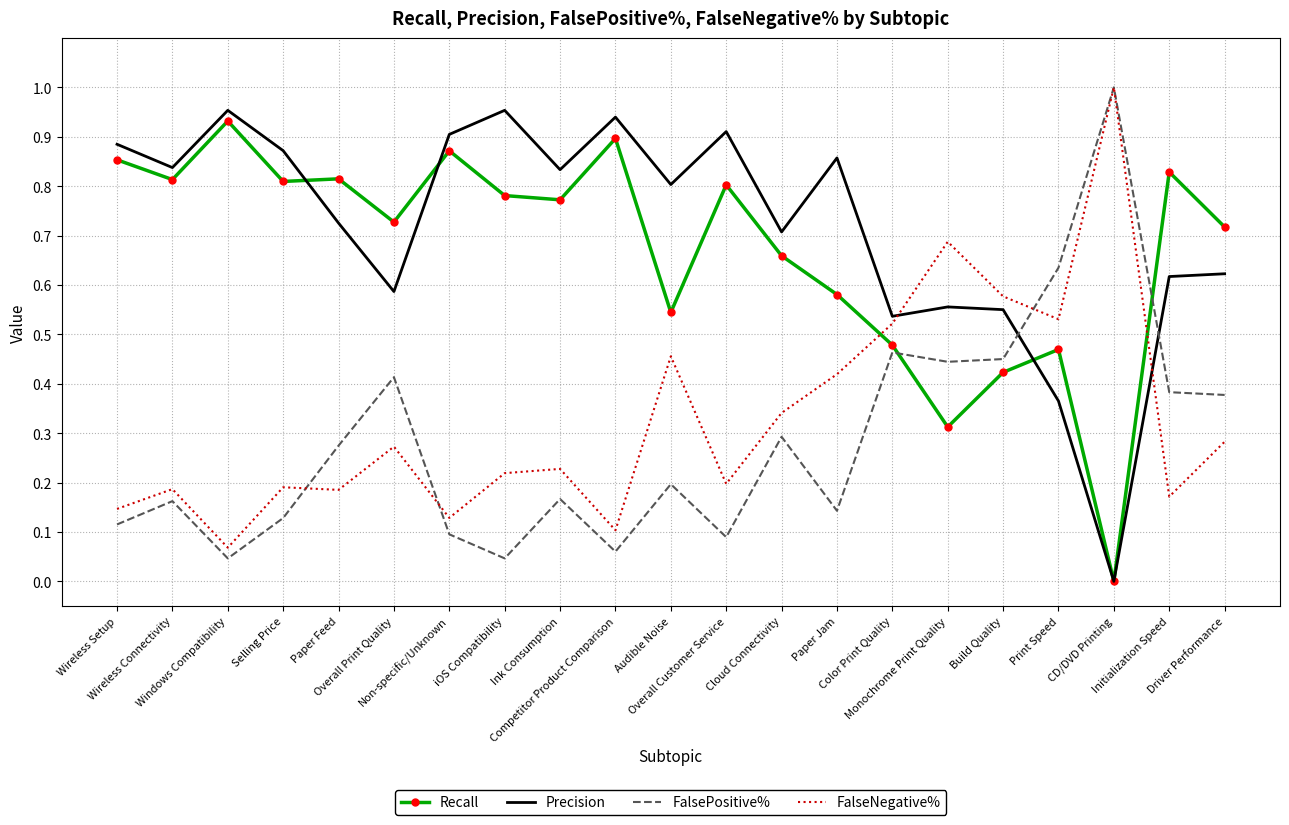

How many intersections are there between FalsePositive% and Recall?

2